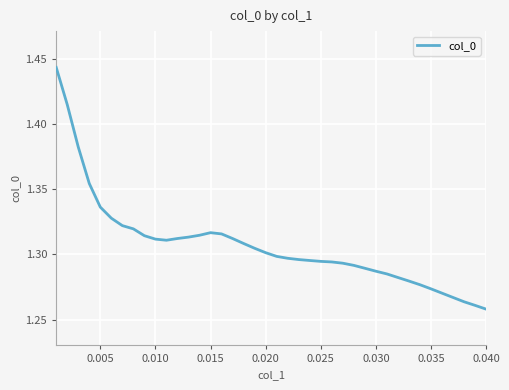

The value at 0.015 is 2.1. True or false?

False